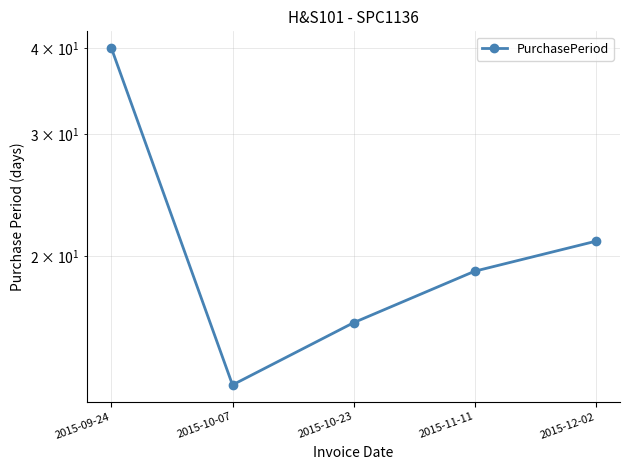

The chart shows a value of 22 at 2015-10-07. True or false?

False